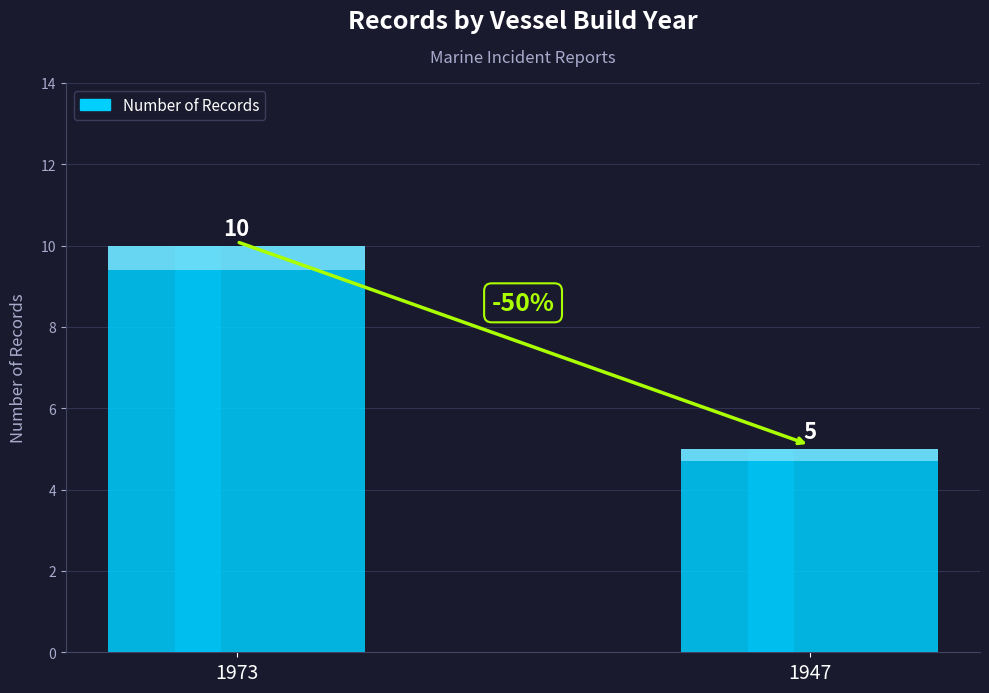

What is the value of the 1st bar from the left?

10